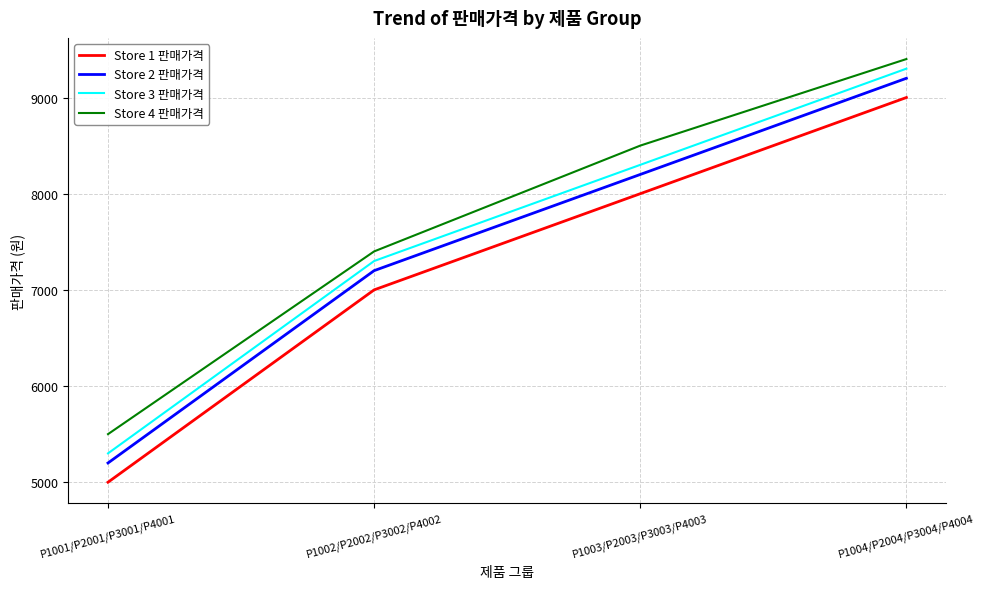

True or false: Store 2 판매가격 has more than 2 interior local peaks.

False